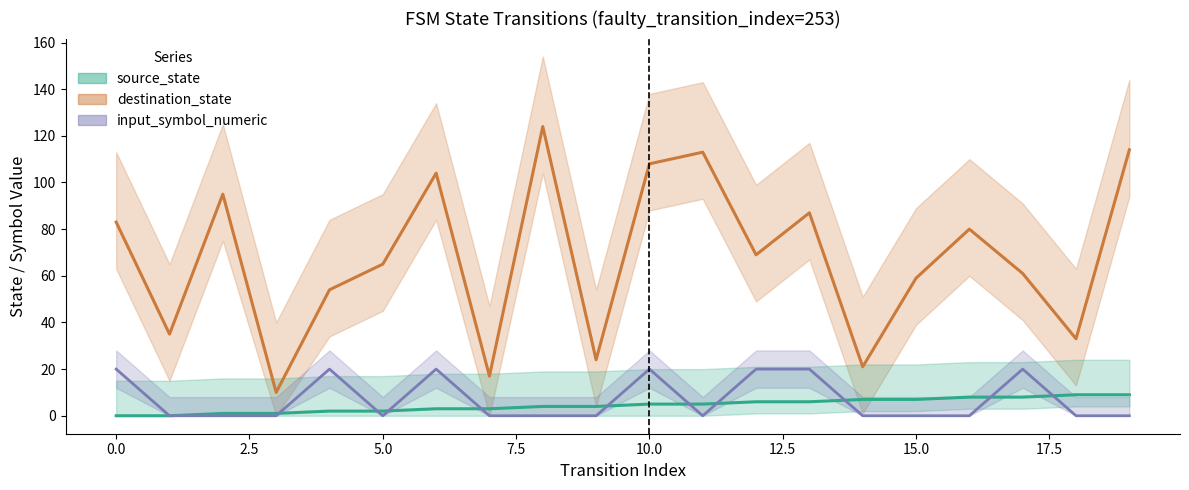

True or false: destination_state has more than 0 interior local peaks.

True